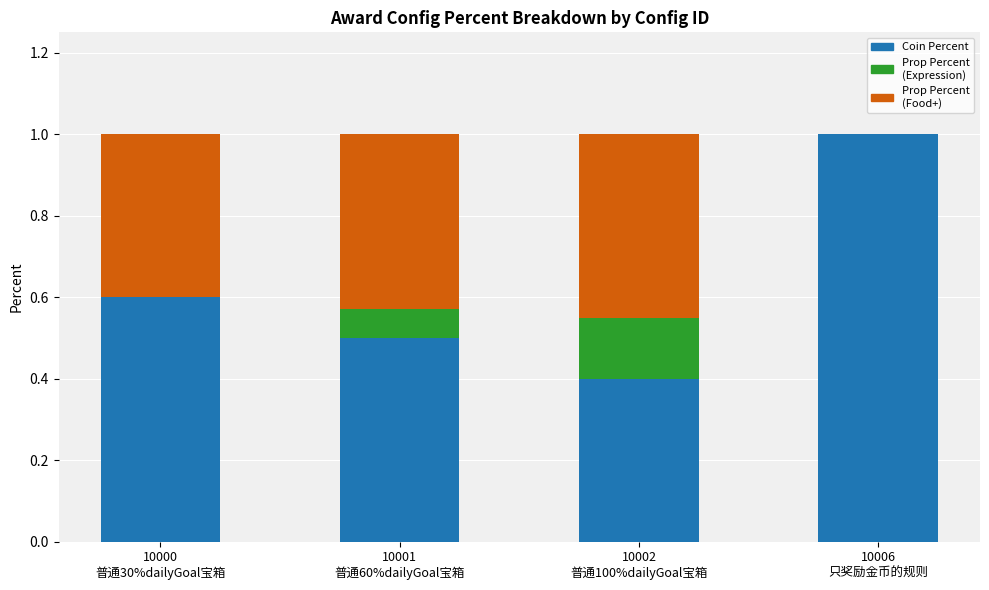

What is the difference between the maximum and minimum values in the Prop Percent (Expression) series?

0.2